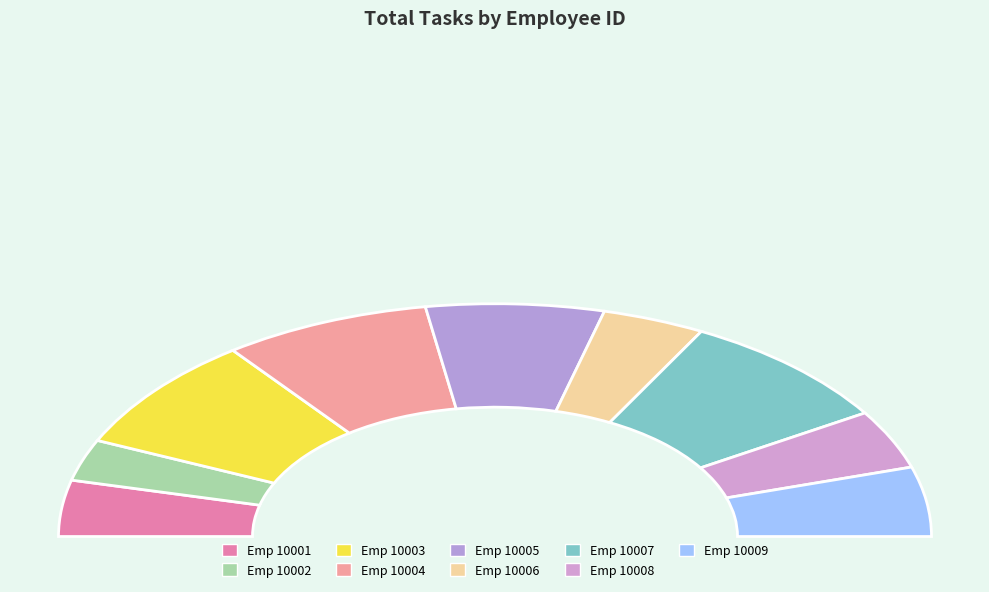

Does 10004 account for over 50% of the chart?

No